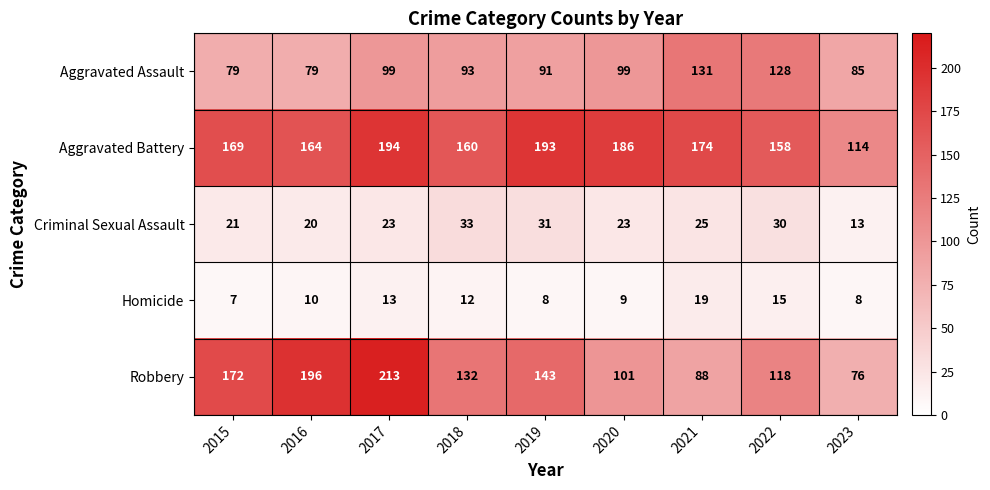

What is the difference between the highest and lowest values at 2015?

165